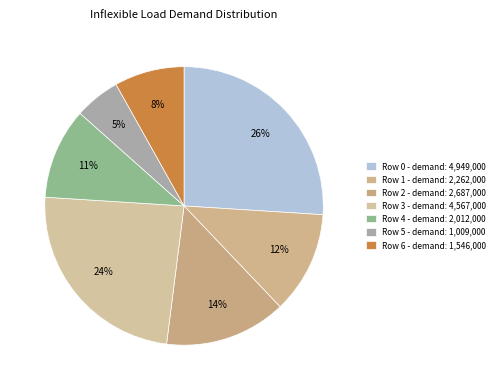

How many slices are in this pie chart?

7